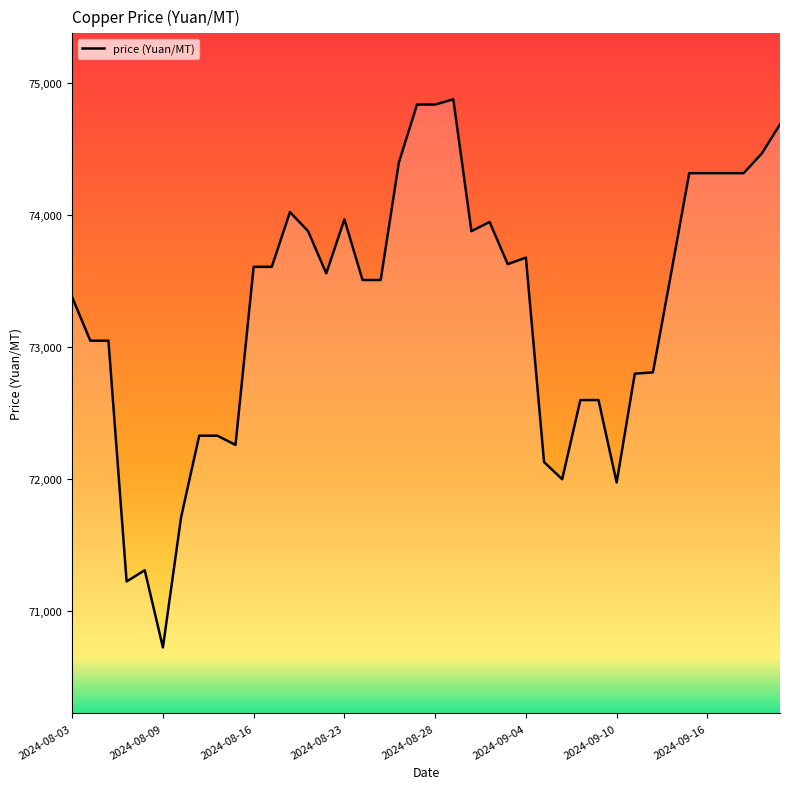

What is the approximate value at 27, to the nearest 10?

72000